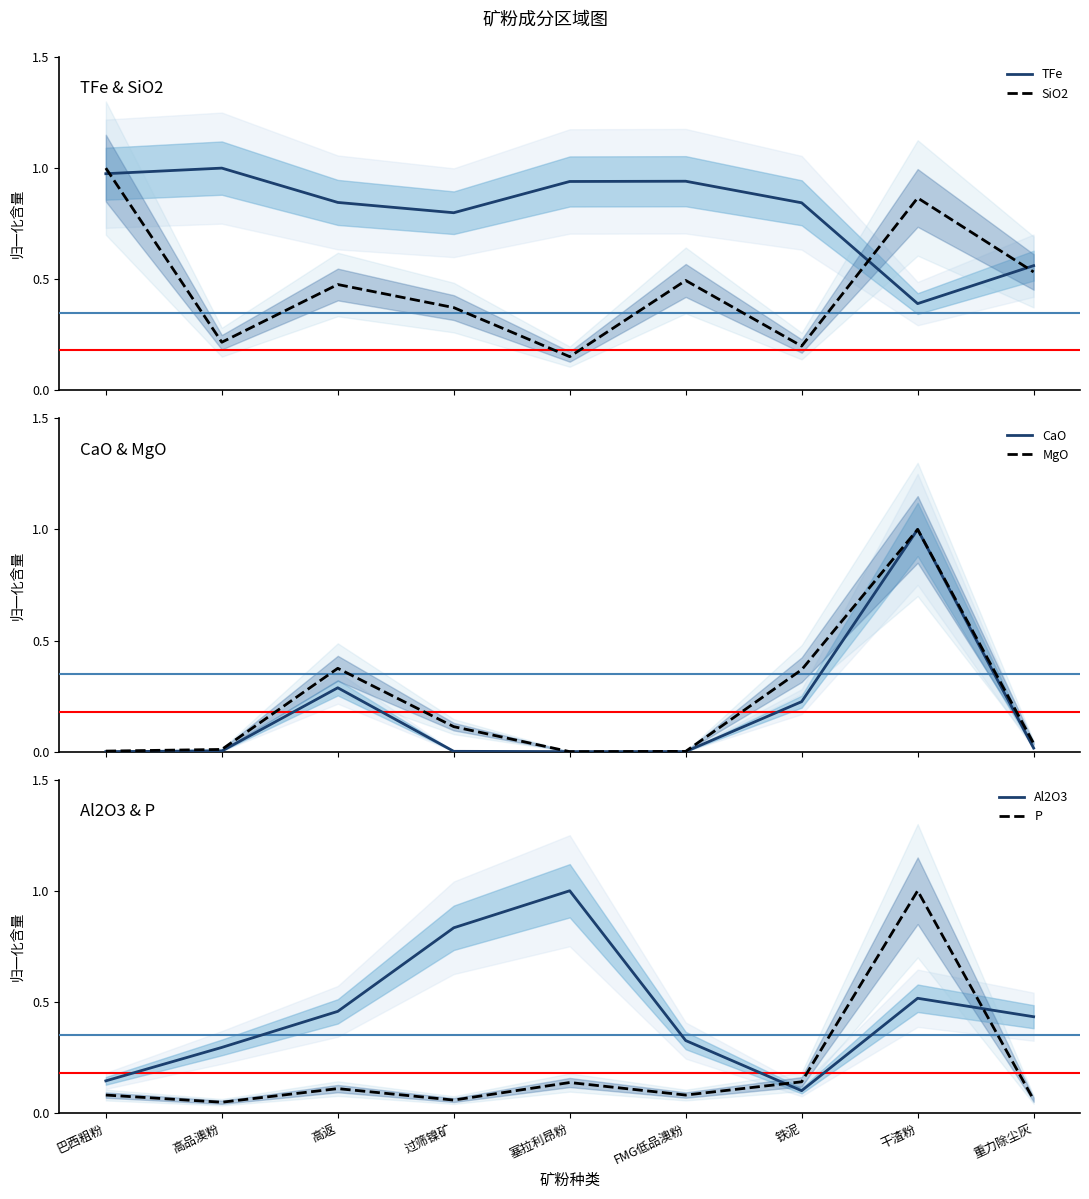

In TFe, how many points are higher than both neighbors (excluding endpoints)?

2